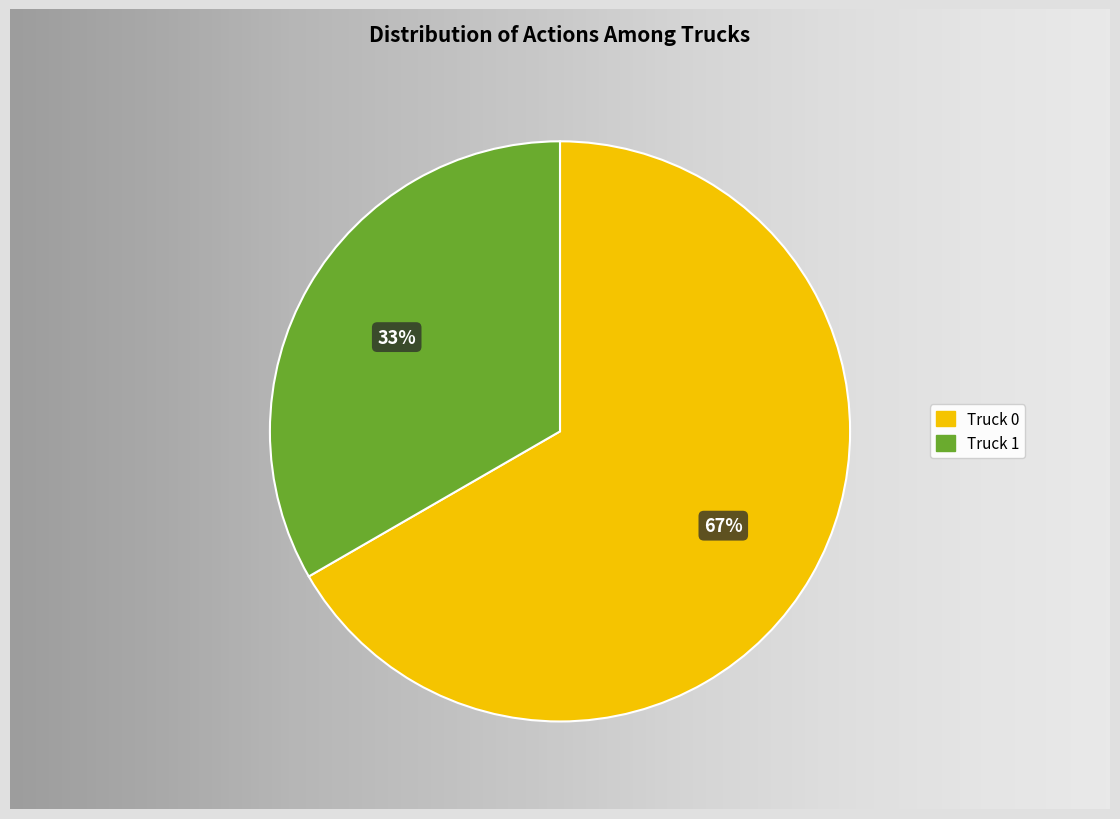

Between Truck 1 and Truck 0, which is larger?

Truck 0